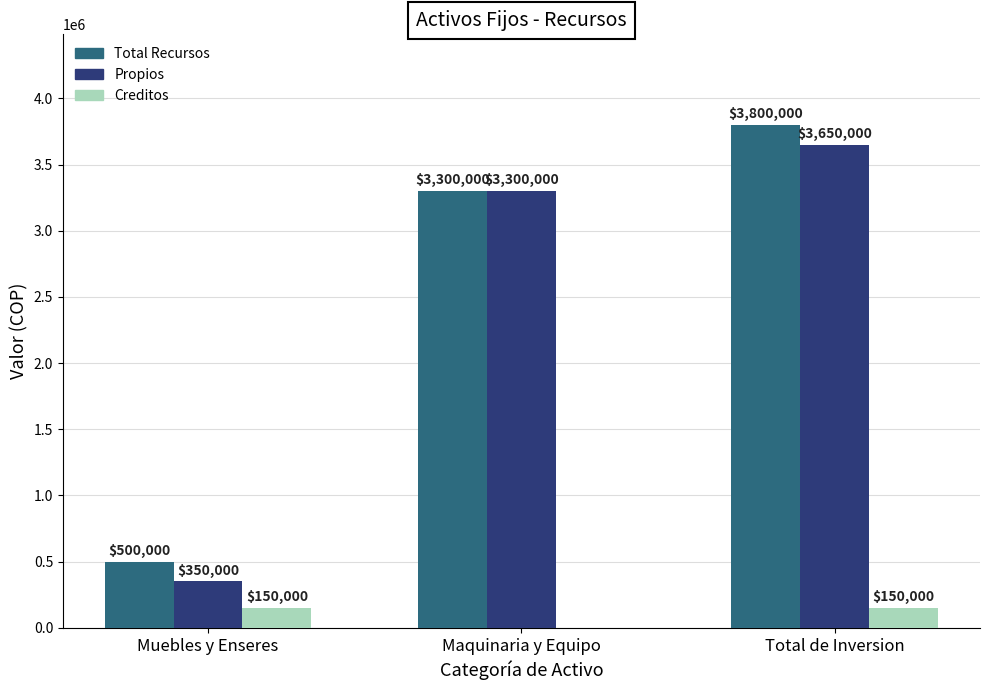

At which category does the chart reach its peak across all series?

Total de Inversion